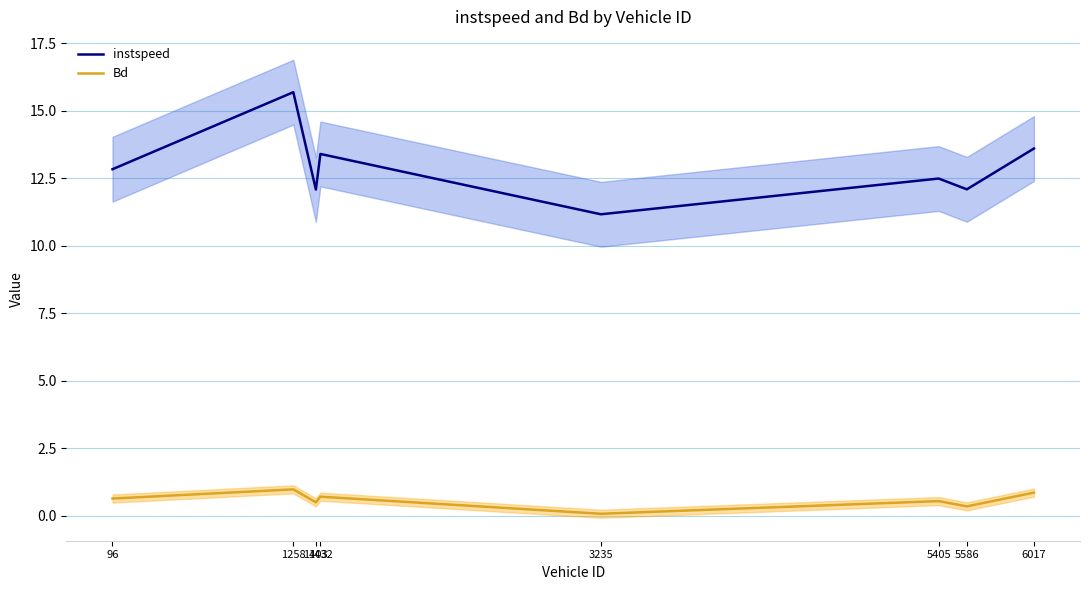

The value of instspeed at 3235 is 11.2. True or false?

True